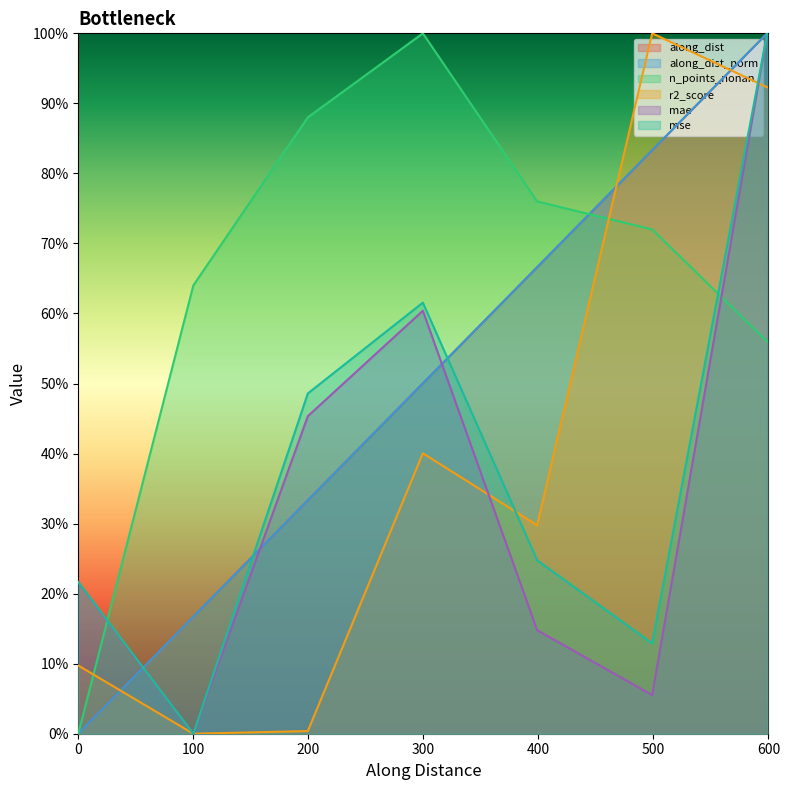

Does the chart display data point markers on the line(s)?

No